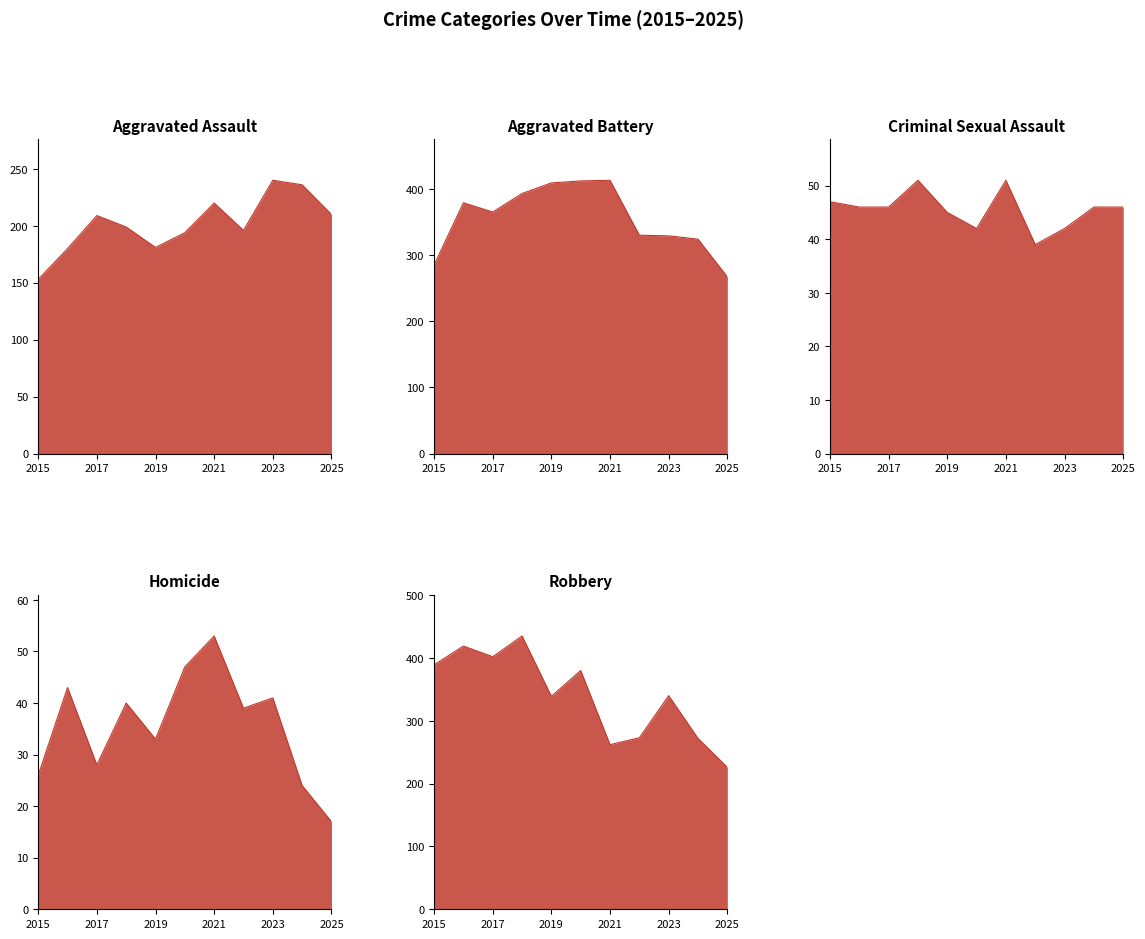

In Homicide_line, how many points are higher than both neighbors (excluding endpoints)?

4